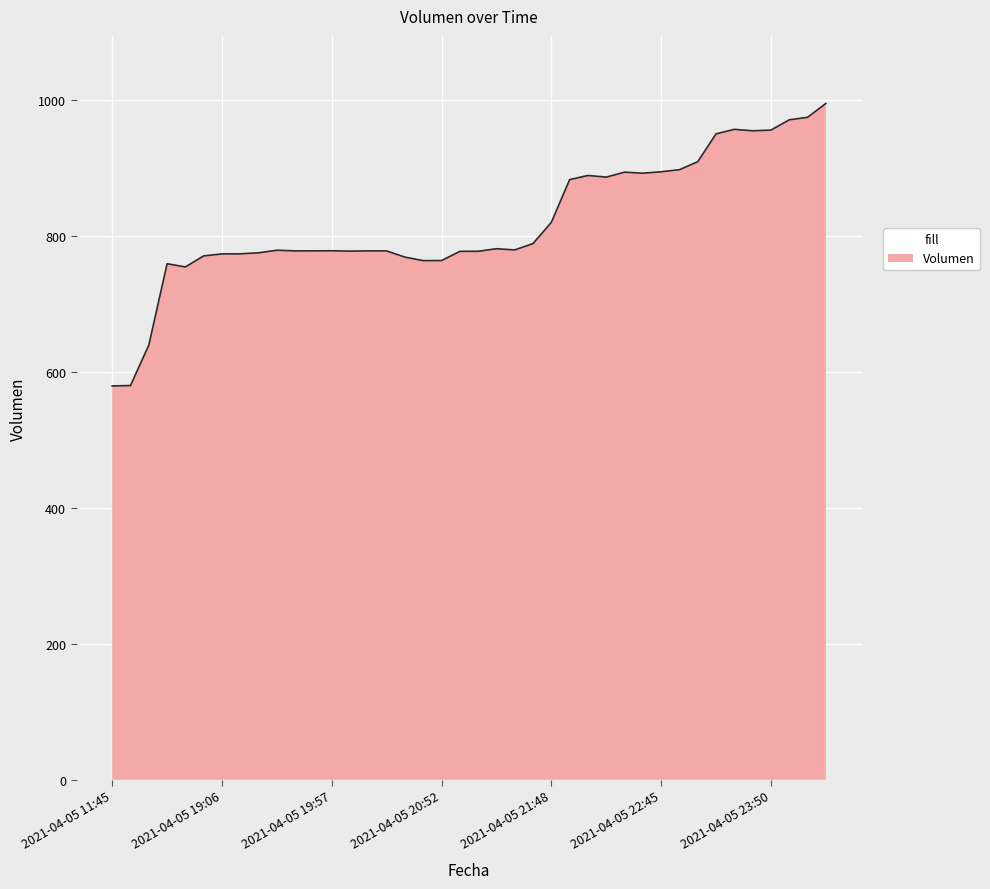

What is the minimum value shown in the chart?

579.7